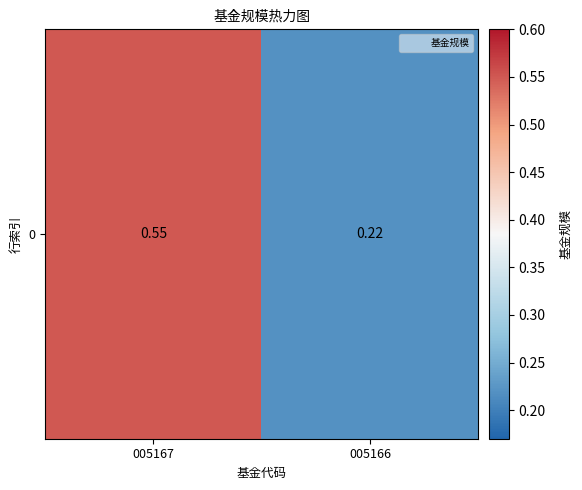

Rank the categories by value from lowest to highest.

005166, 005167